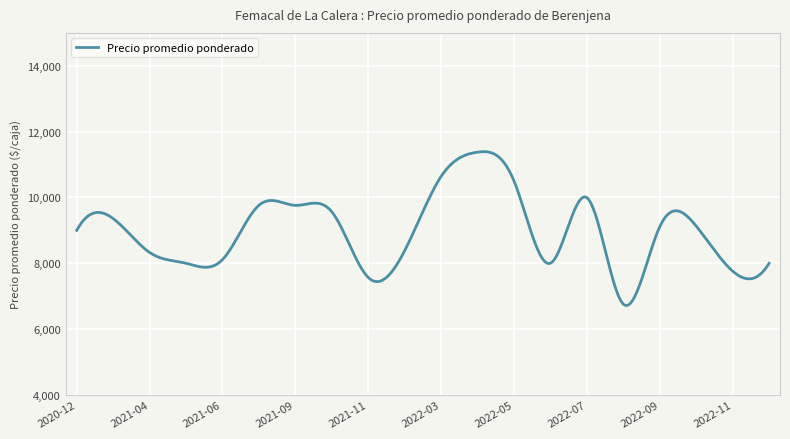

What is the maximum value shown in the chart?

11391.1